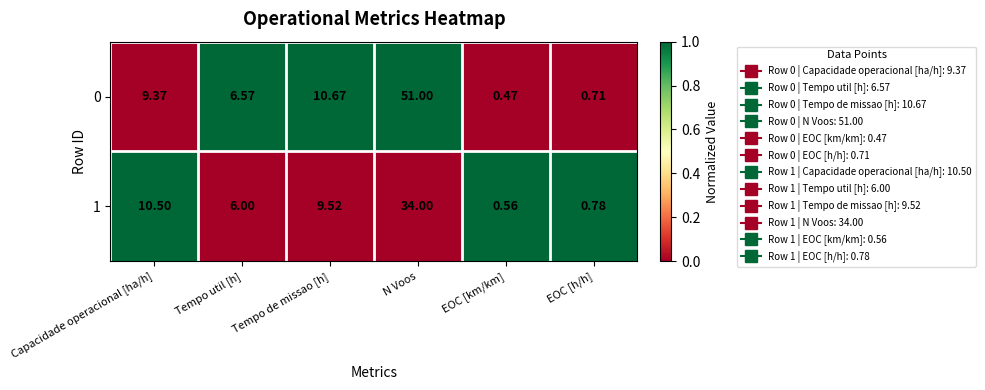

Which series changed the most between Capacidade operacional [ha/h] and Tempo util [h]?

1